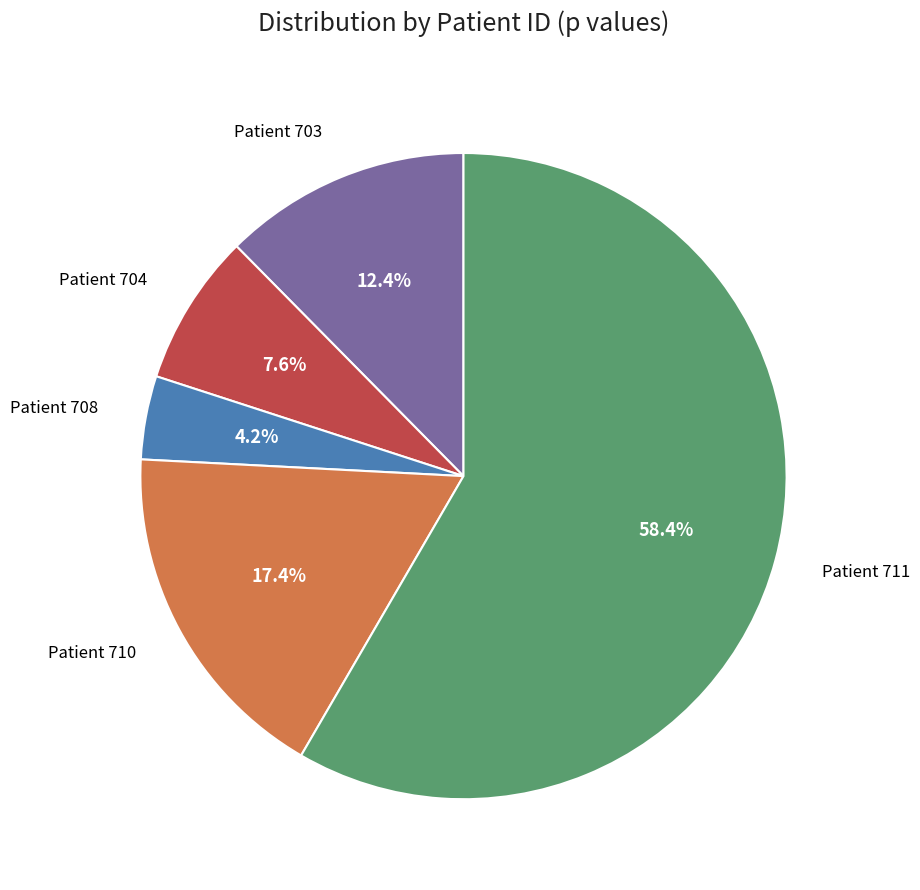

Is there any slice that represents more than half of the pie?

Yes